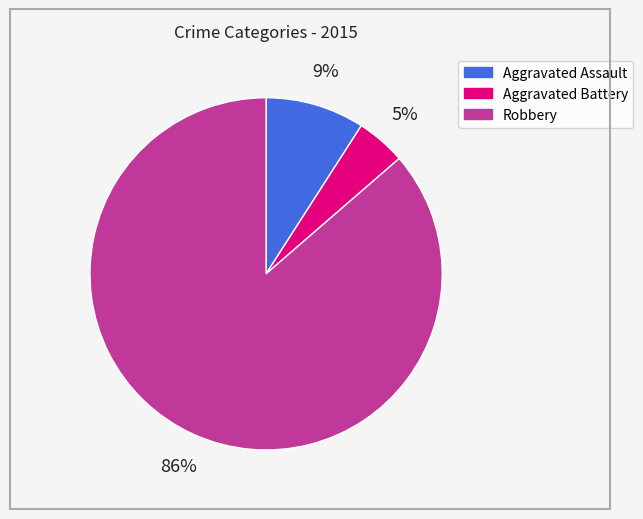

Is it true that Robbery is 86% of the pie?

True